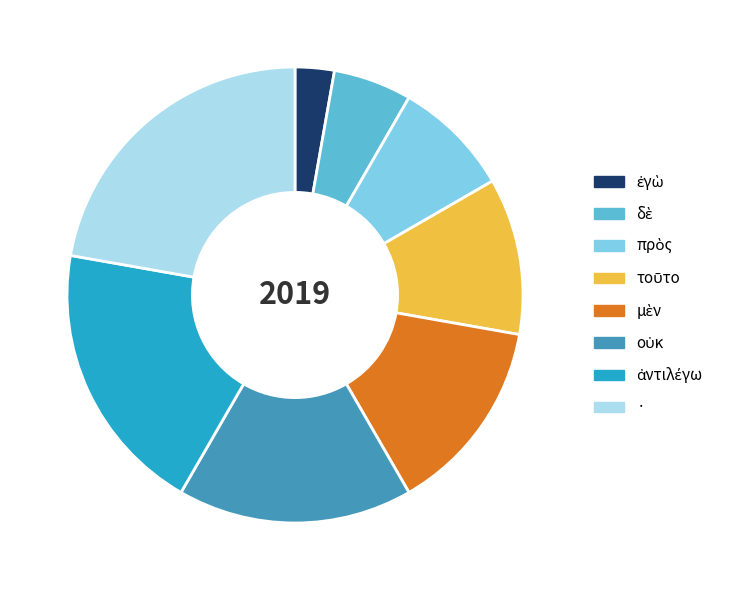

Is there a majority slice in this chart?

No